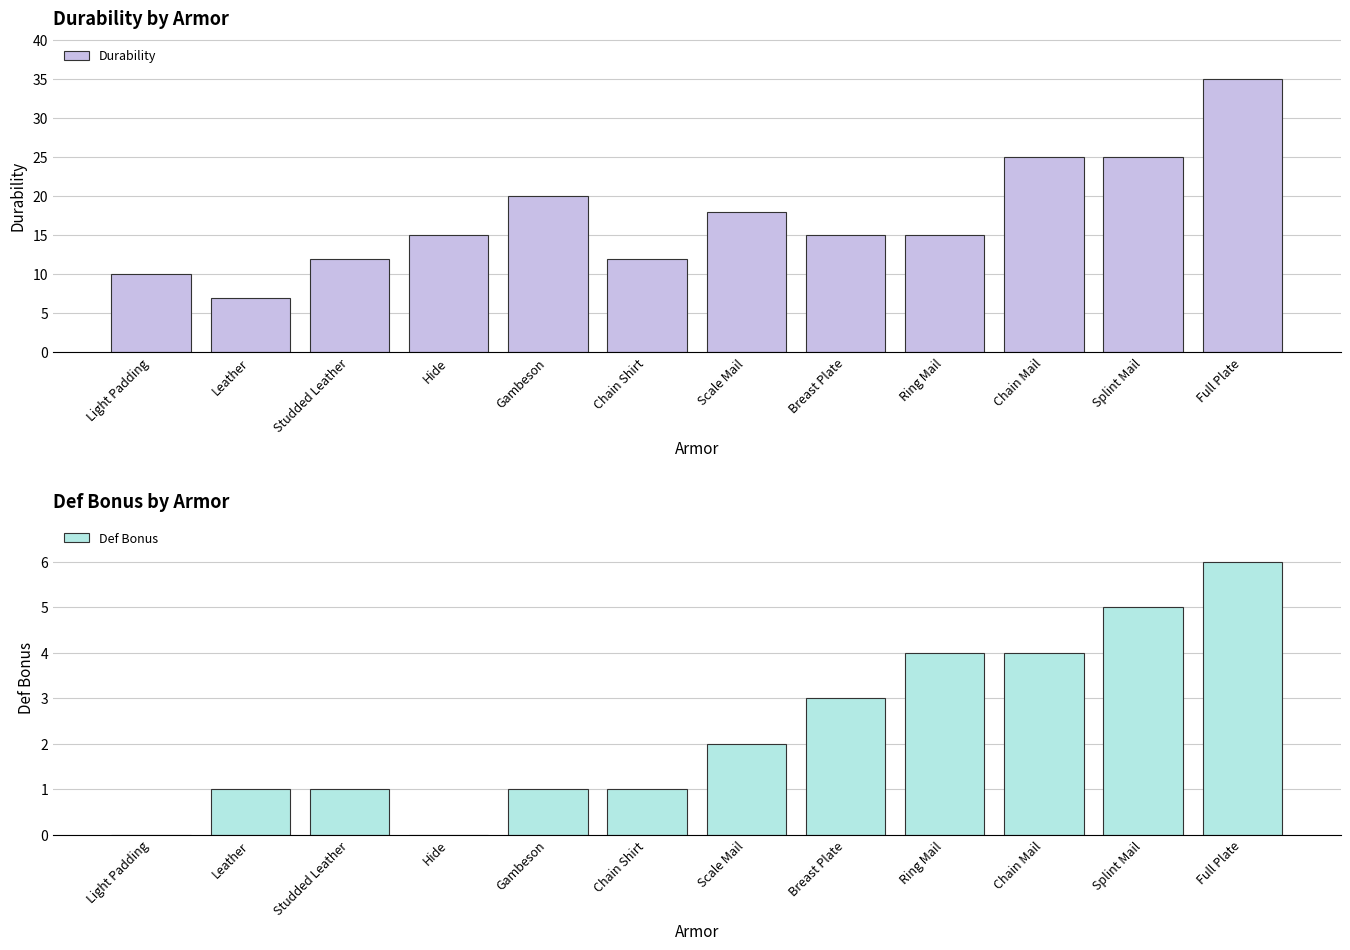

Which series has the largest range (max minus min)?

Durability